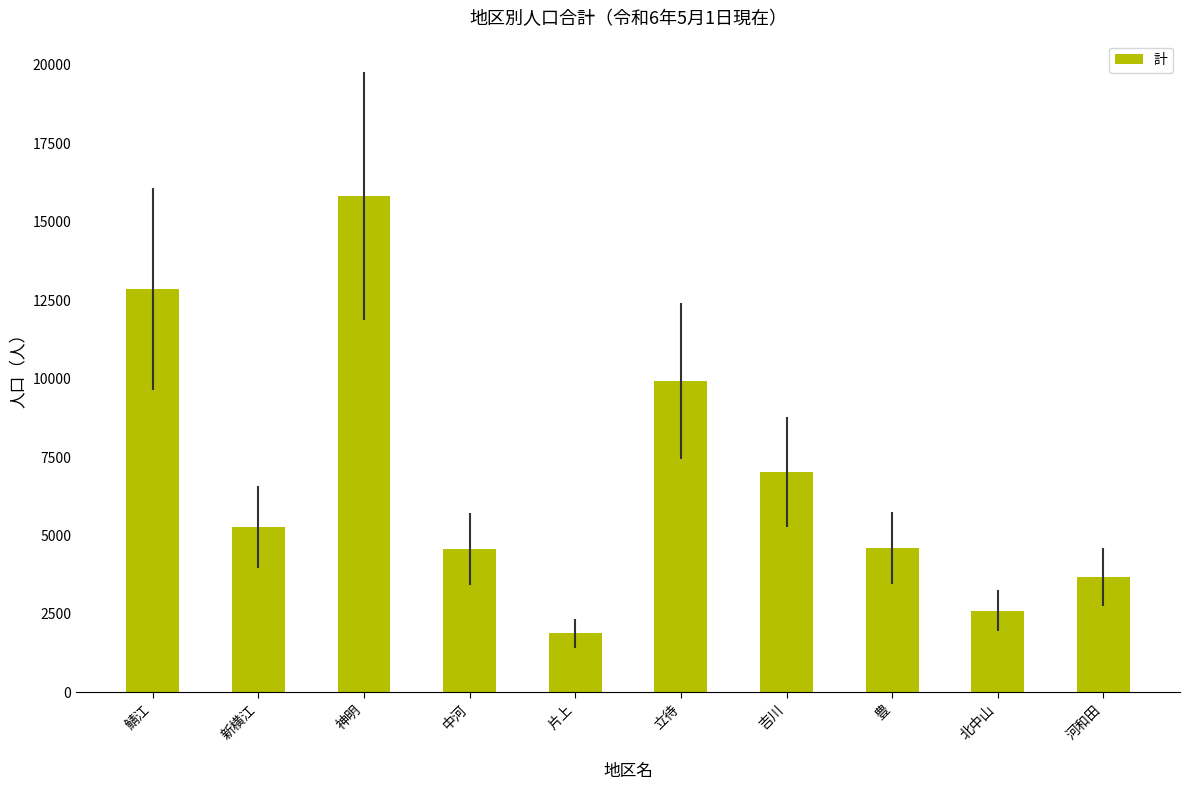

At which label is the value closest to 8851?

立待